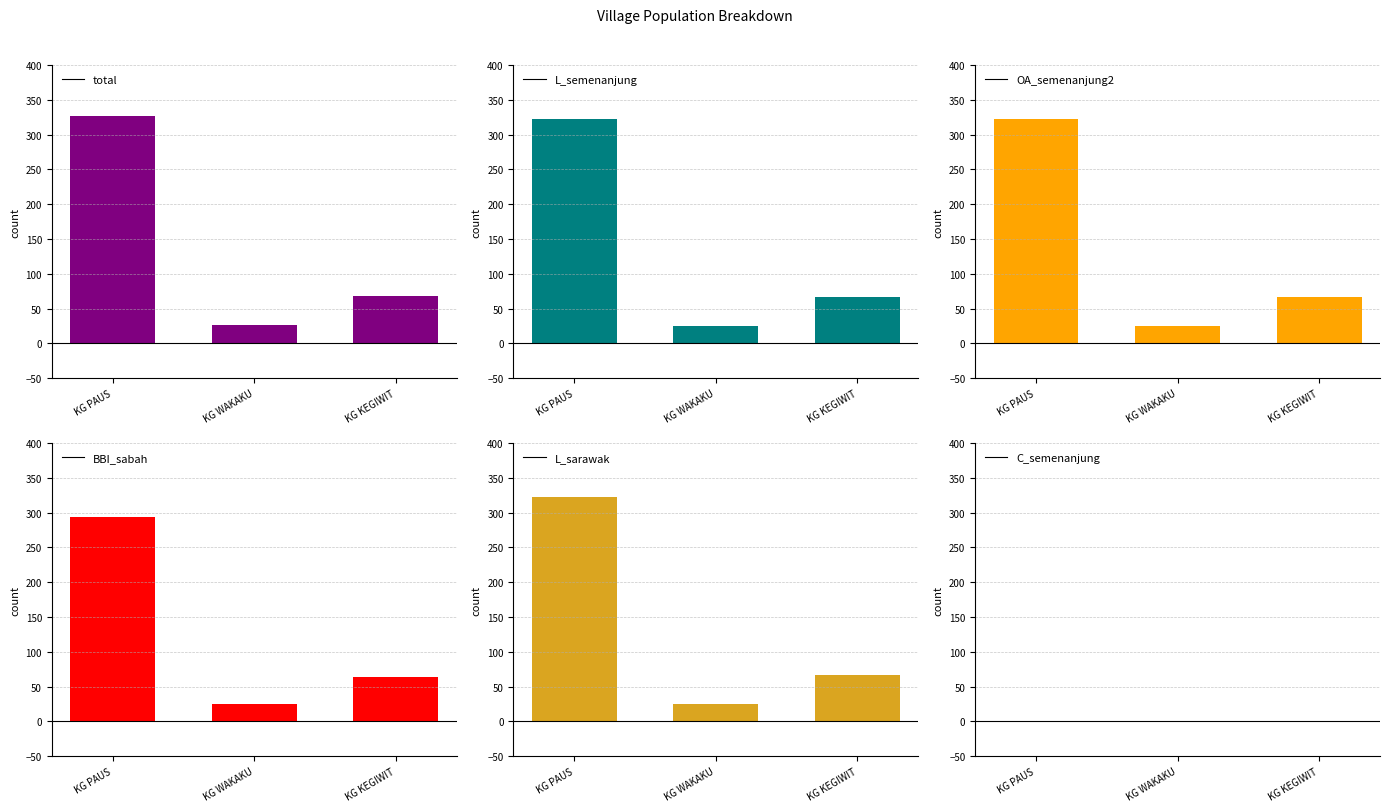

What are all the series names shown in the legend?

total, L_semenanjung, OA_semenanjung2, BBI_sabah, L_sarawak, C_semenanjung